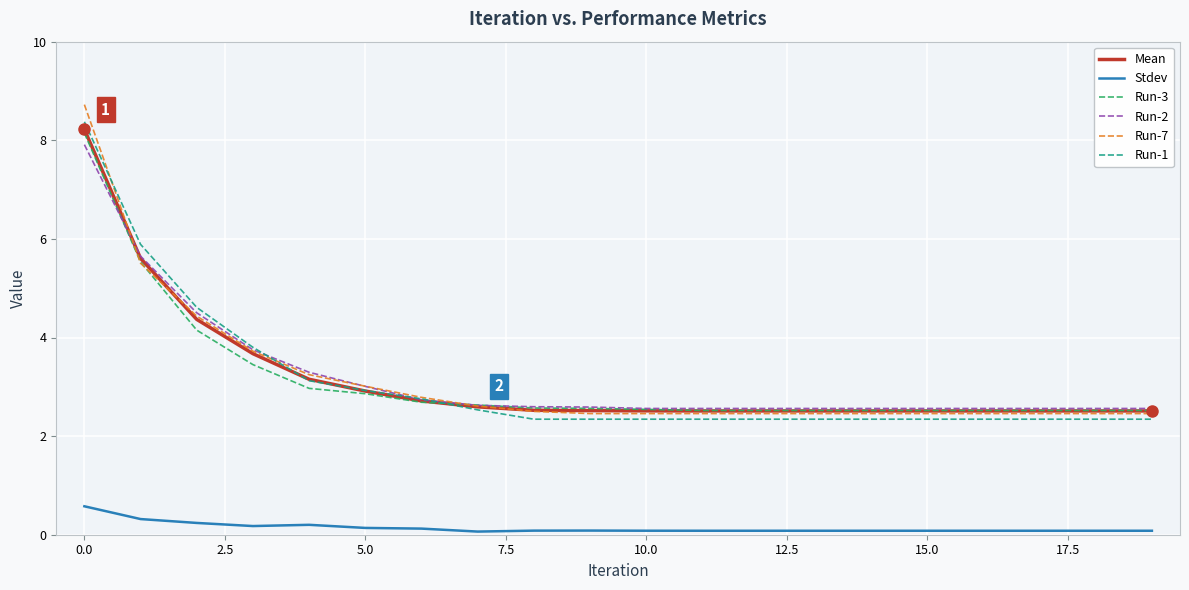

What is the lowest value of the Mean series?

2.5